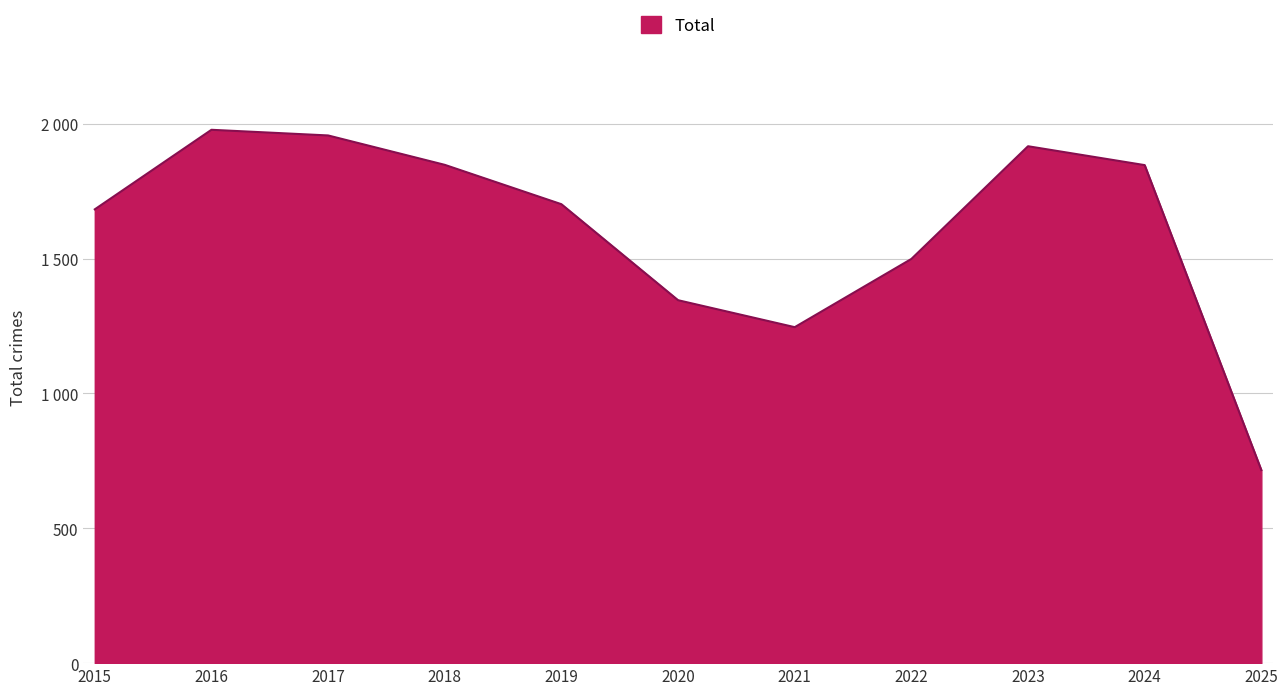

At which label is the value closest to 1347?

2020